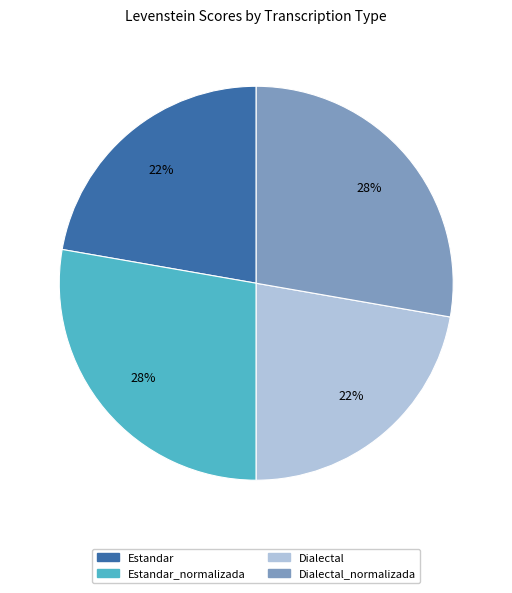

Is there a majority slice in this chart?

No